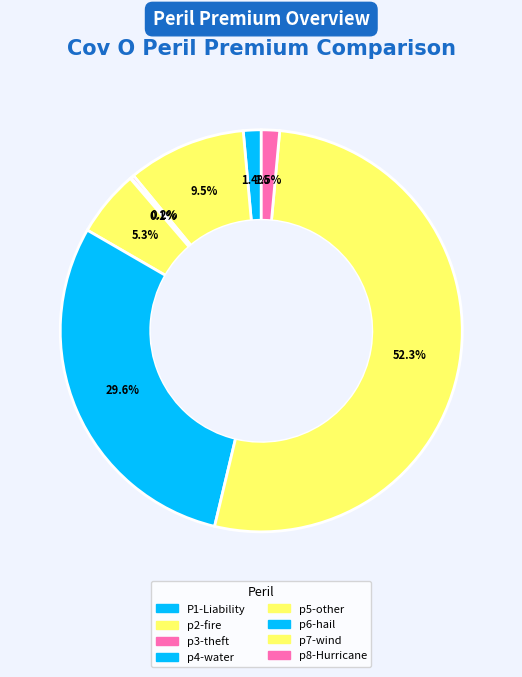

What is the change in value from p5-other to p6-hail?

+1694.8